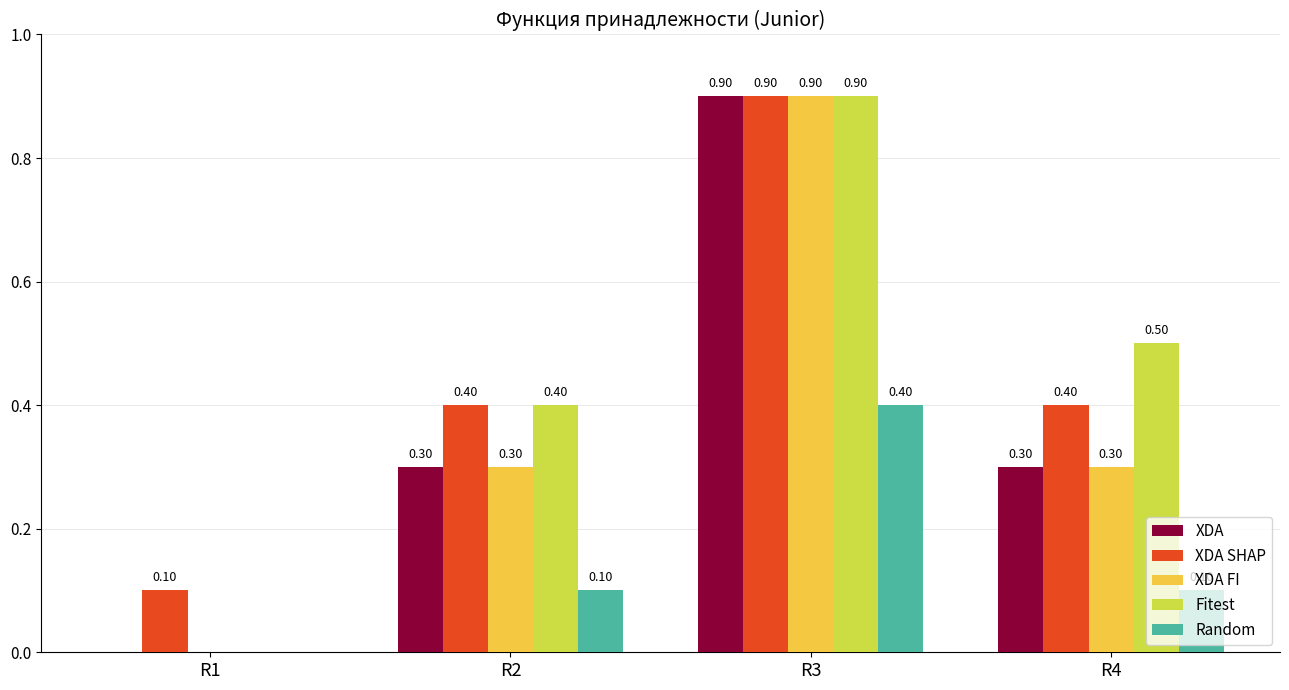

What is the total value across all series at R4?

1.6